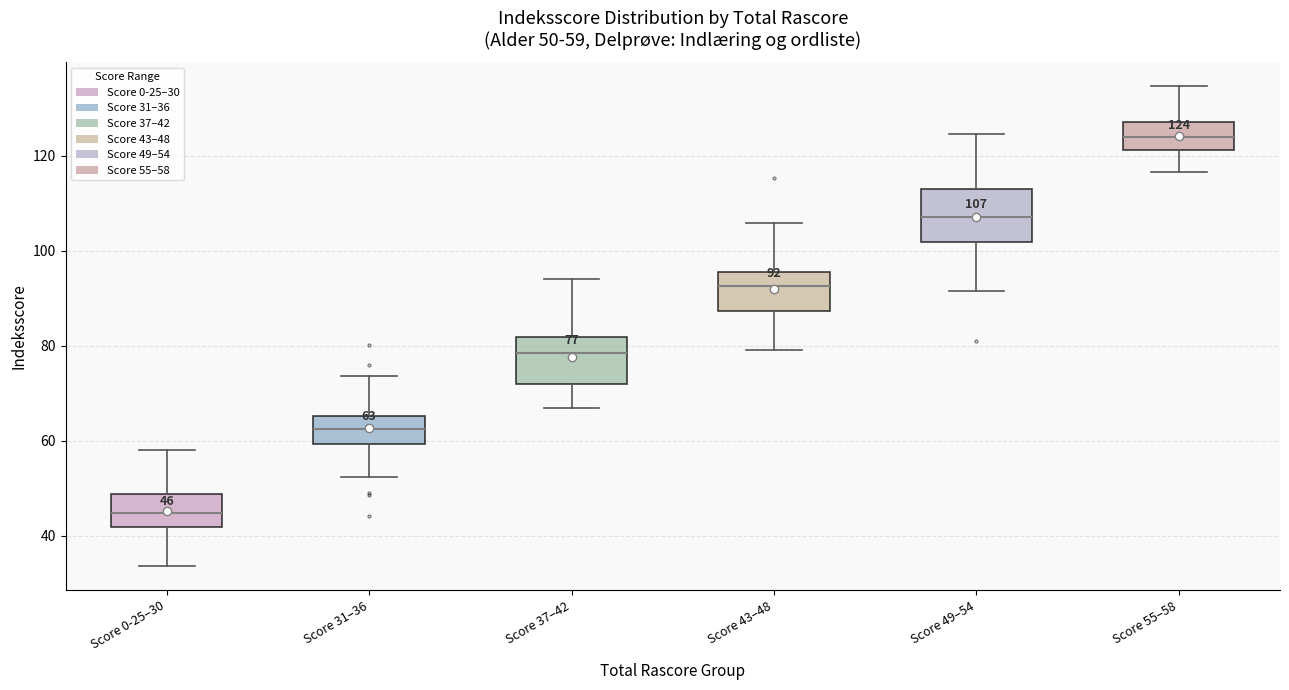

Which box's median line is the highest?

Score 55–58